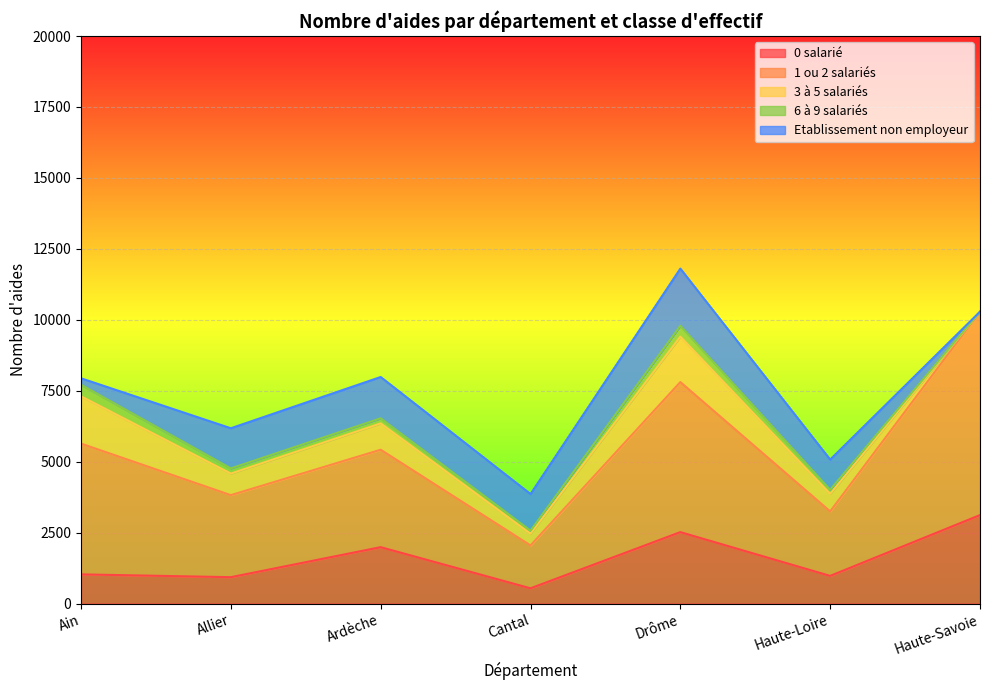

What is the approximate value of Etablissement non employeur at Ardèche, to the nearest 10?

1460